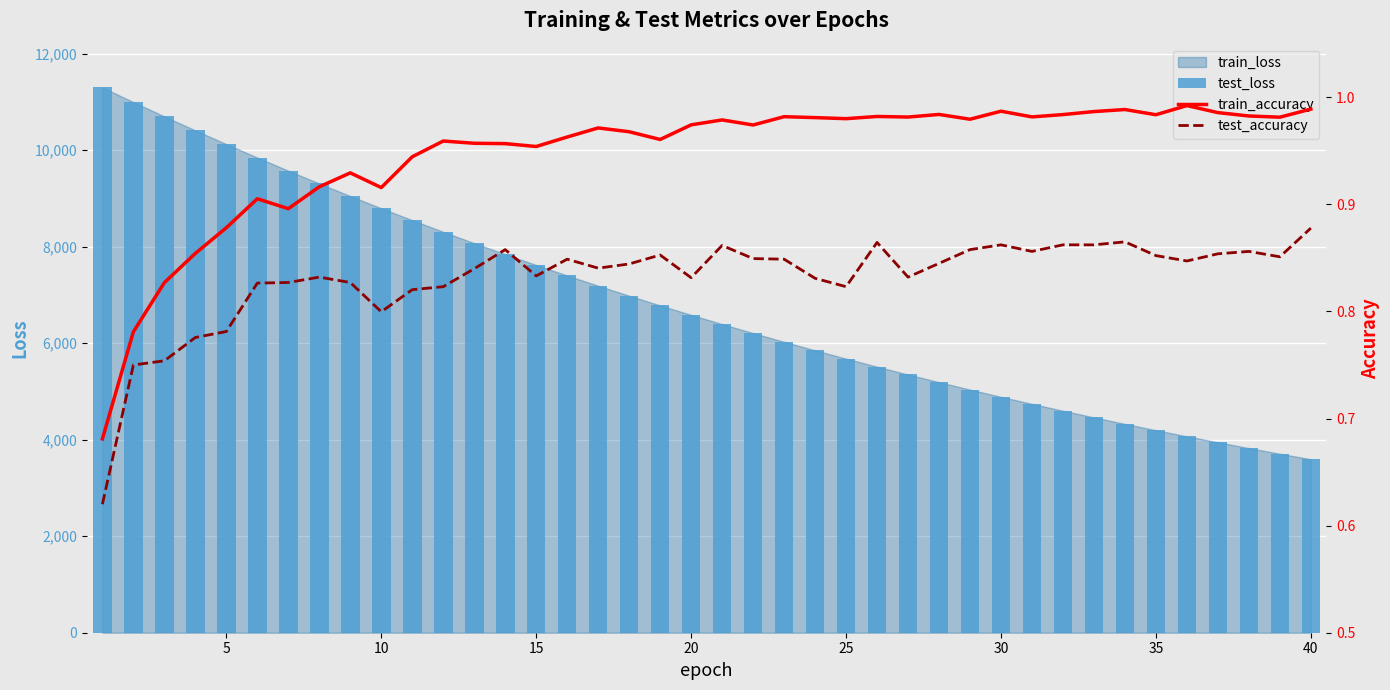

Which series has the largest range (max minus min)?

test_loss